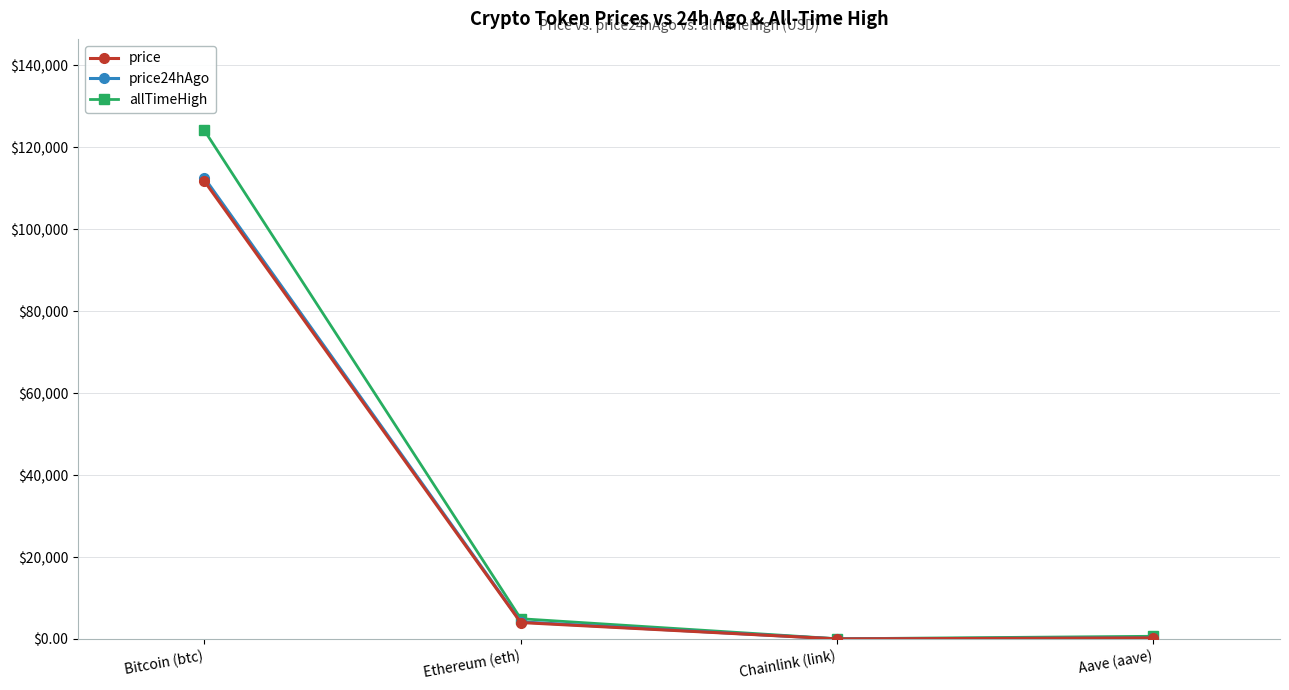

True or false: allTimeHigh and price cross at least once.

False